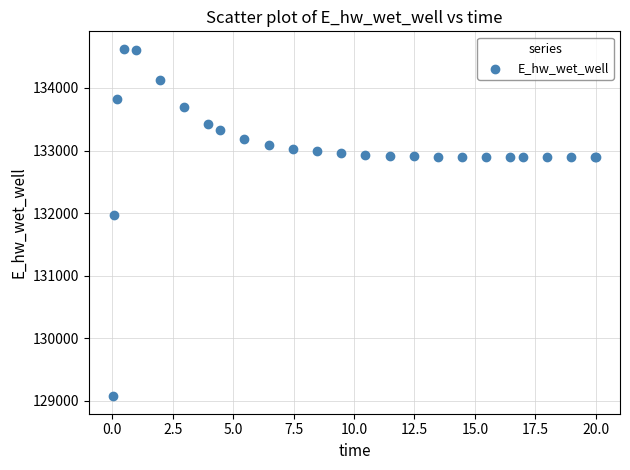

What Y value in the scatter plot is closest to 131848?

131969.8